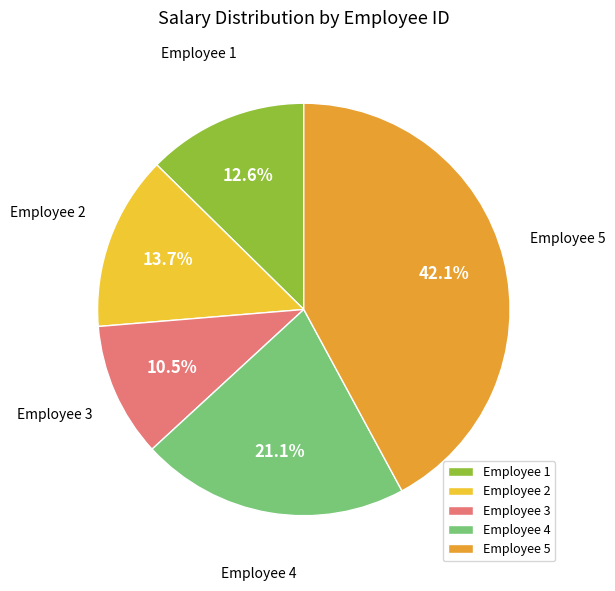

Which has a higher value, Employee 5 or Employee 3?

Employee 5